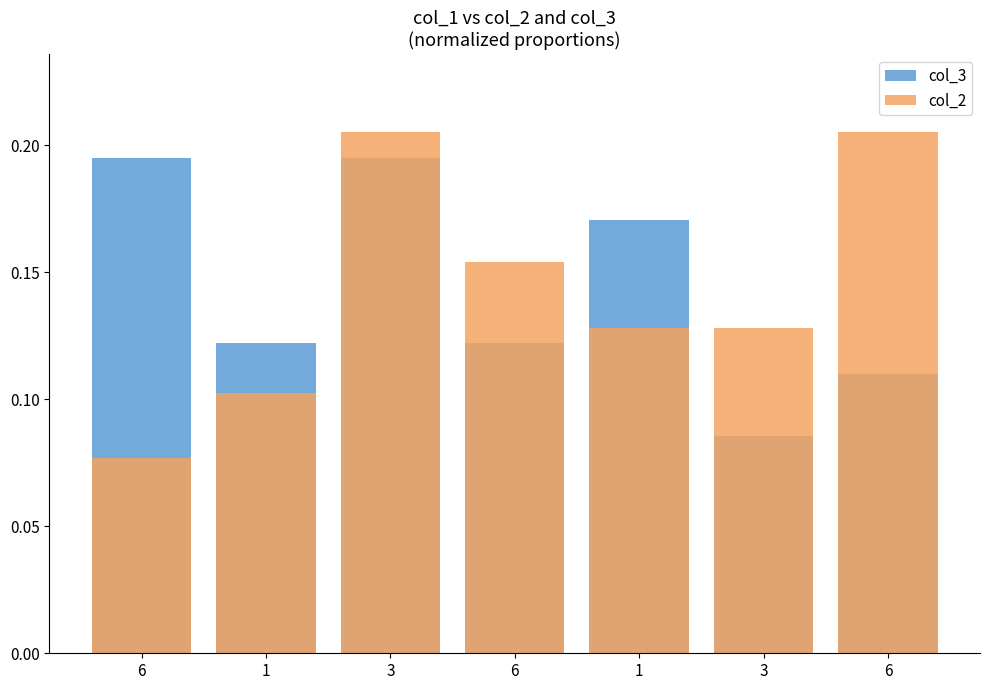

At which category does the chart reach its peak across all series?

3